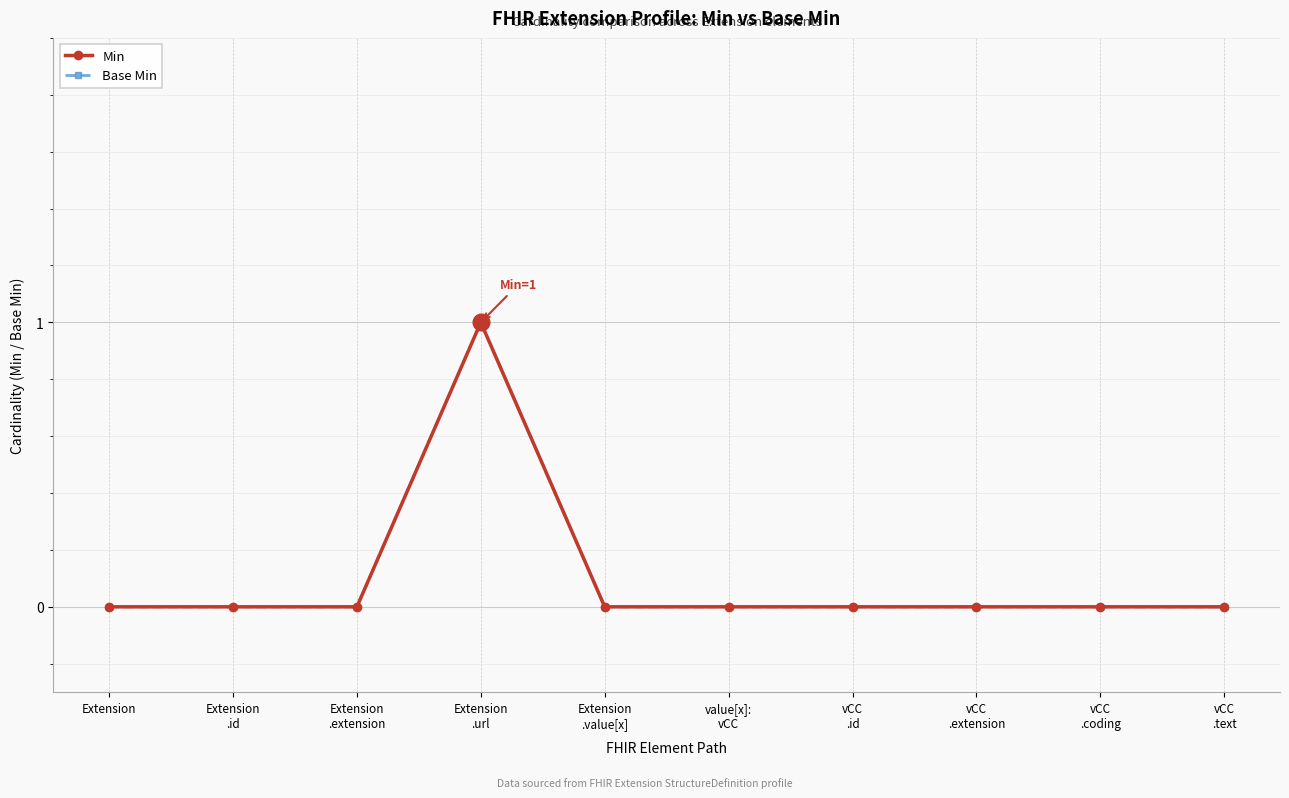

How many lines are shown in the chart?

2